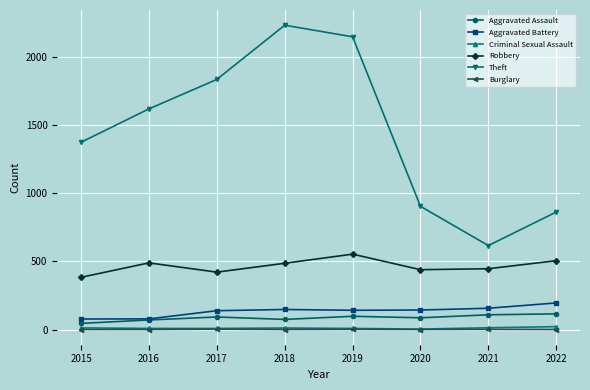

Count the number of data series in this chart.

6